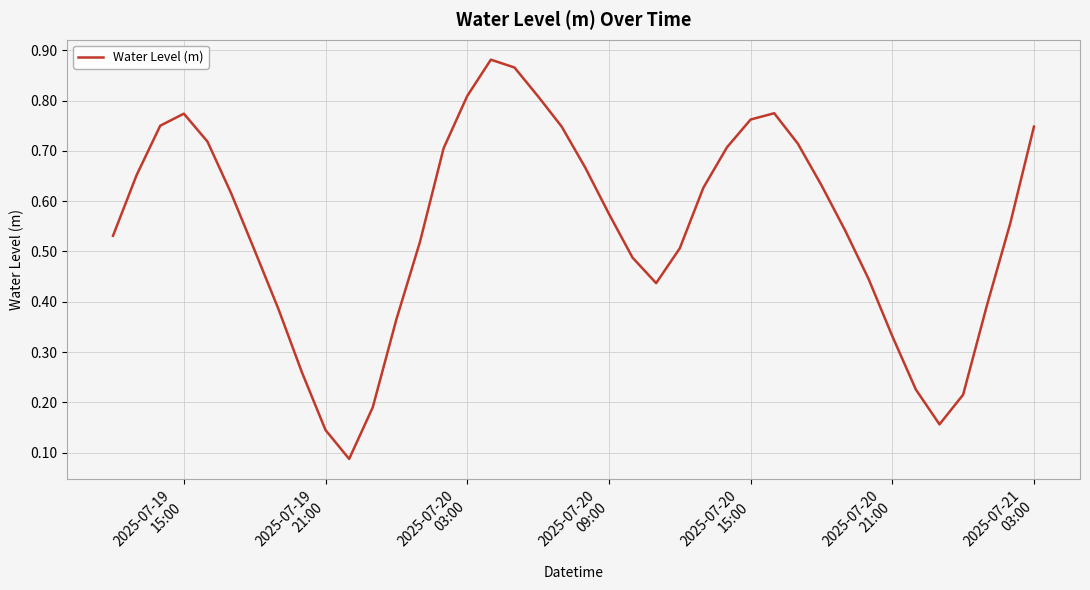

What is the maximum value shown in the chart?

0.9